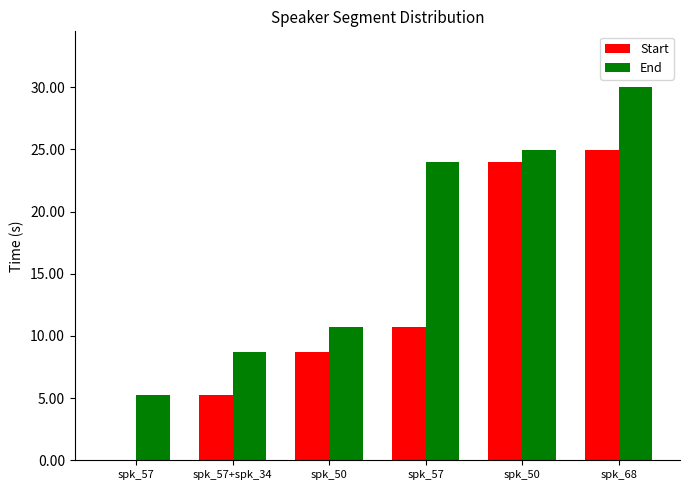

How many groups of bars are there?

6